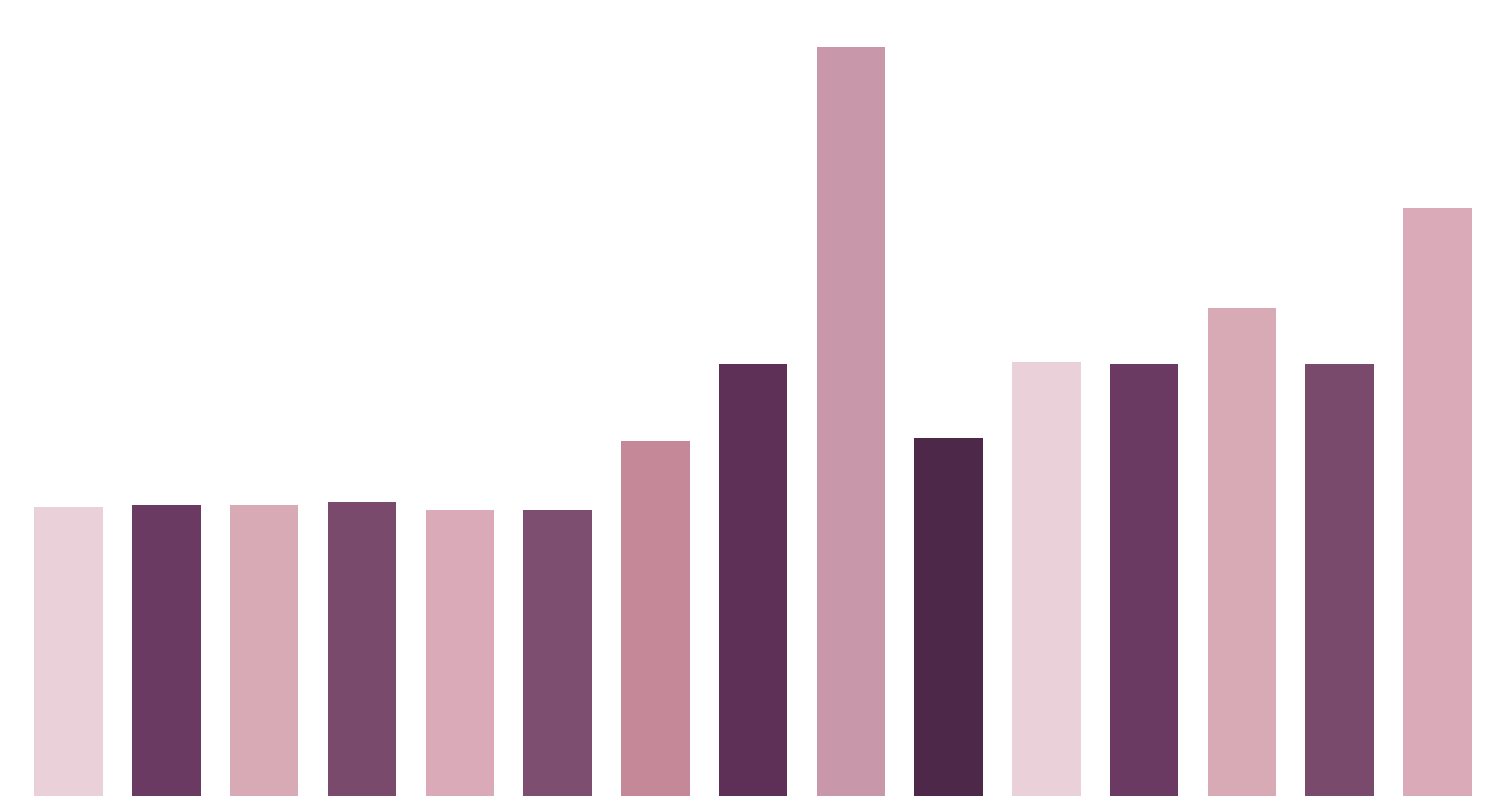

Count the number of data series in this chart.

1